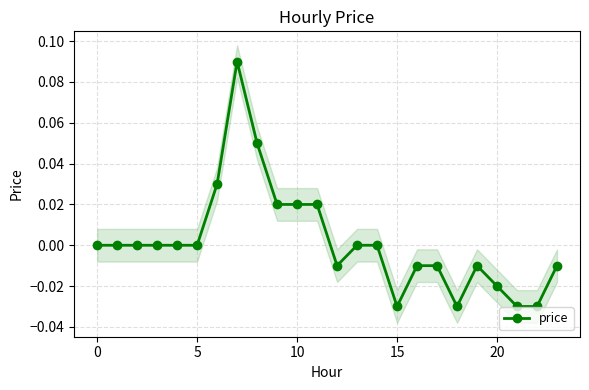

What is the label of the 22nd point from the left?

21